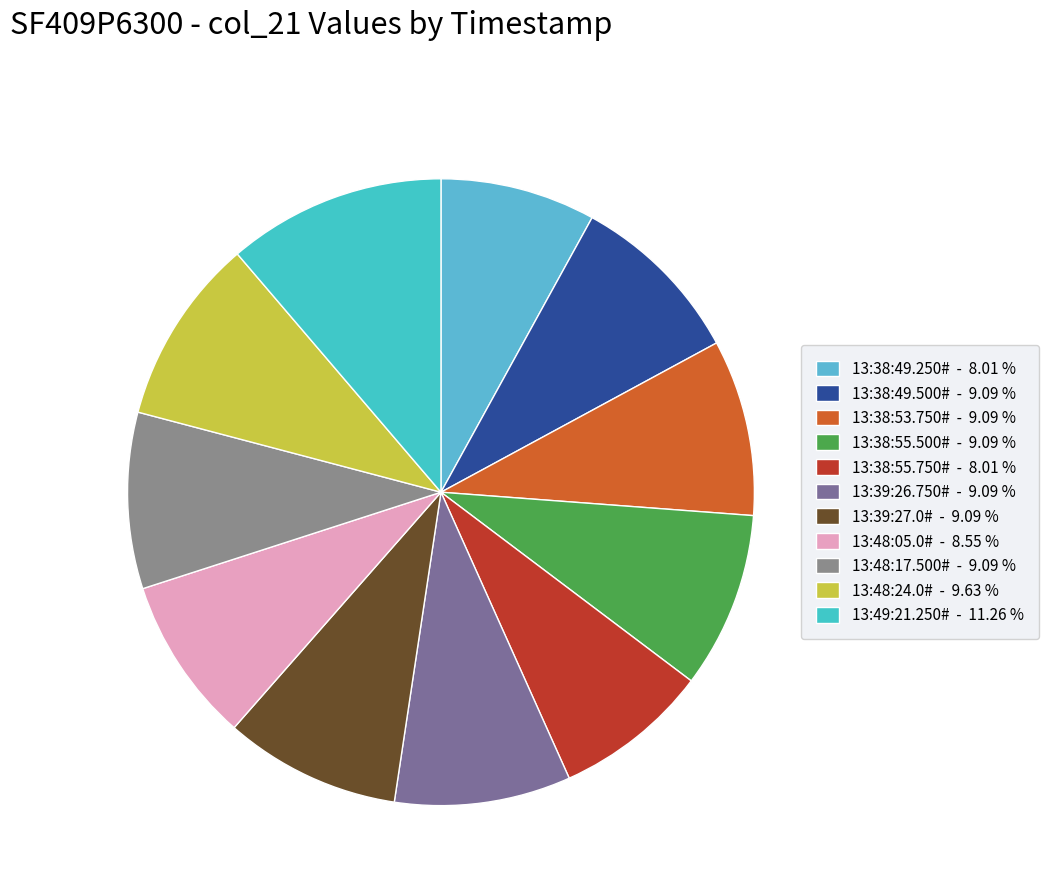

True or false: 13:48:24.0# accounts for 24% of the total.

False